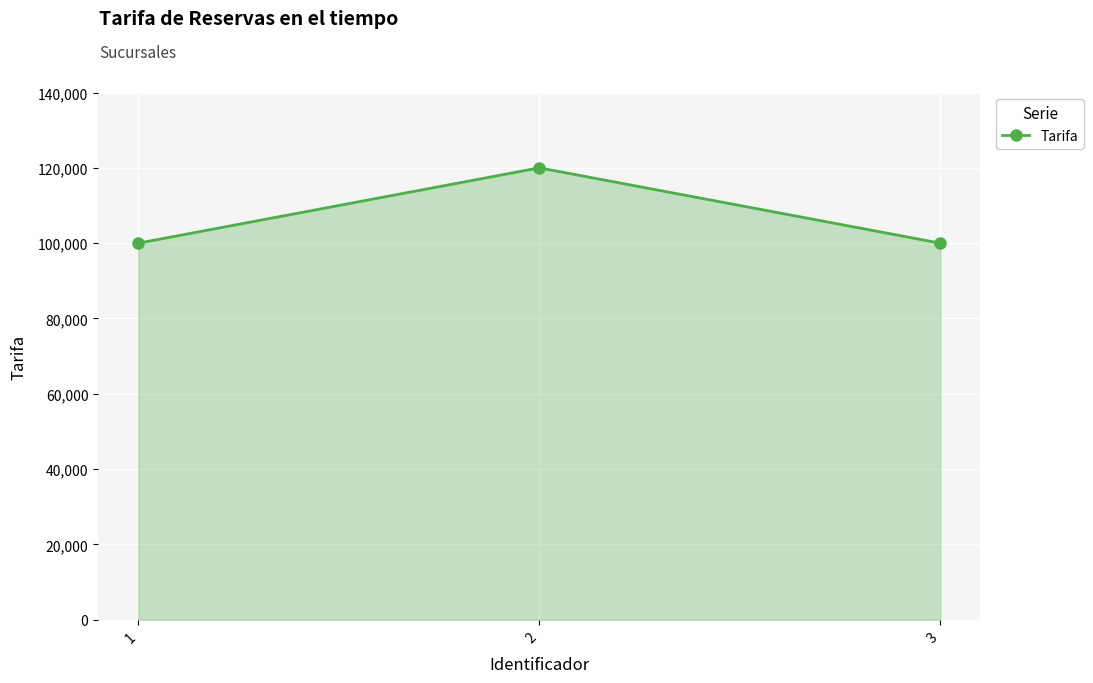

What is the greatest value displayed?

120000